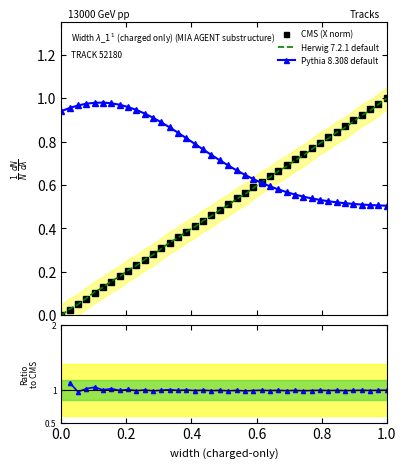

True or false: Y and X intersect in this chart.

True